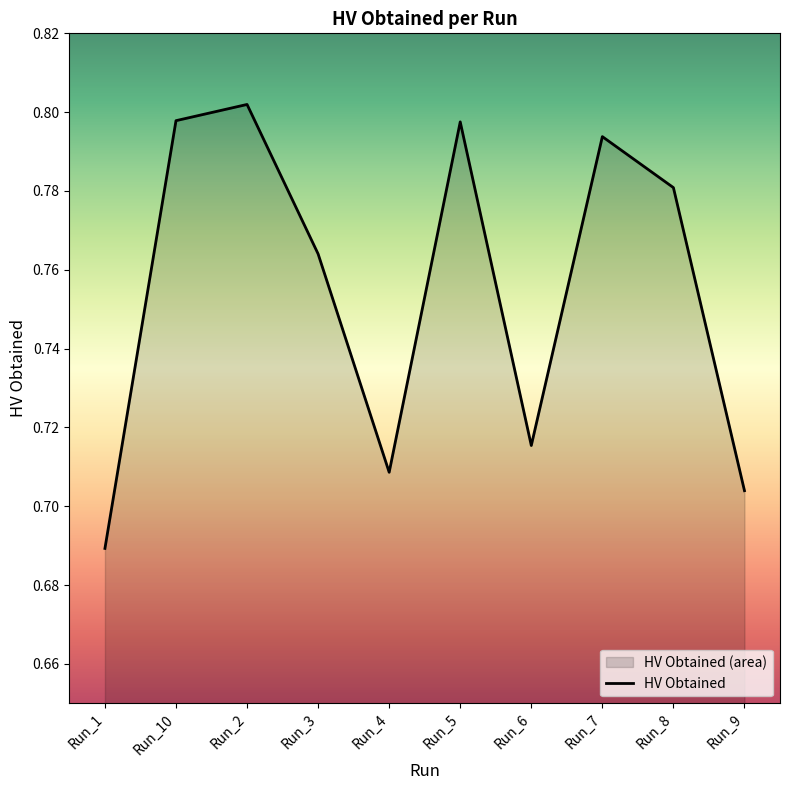

How many values are between 0 and 1?

10